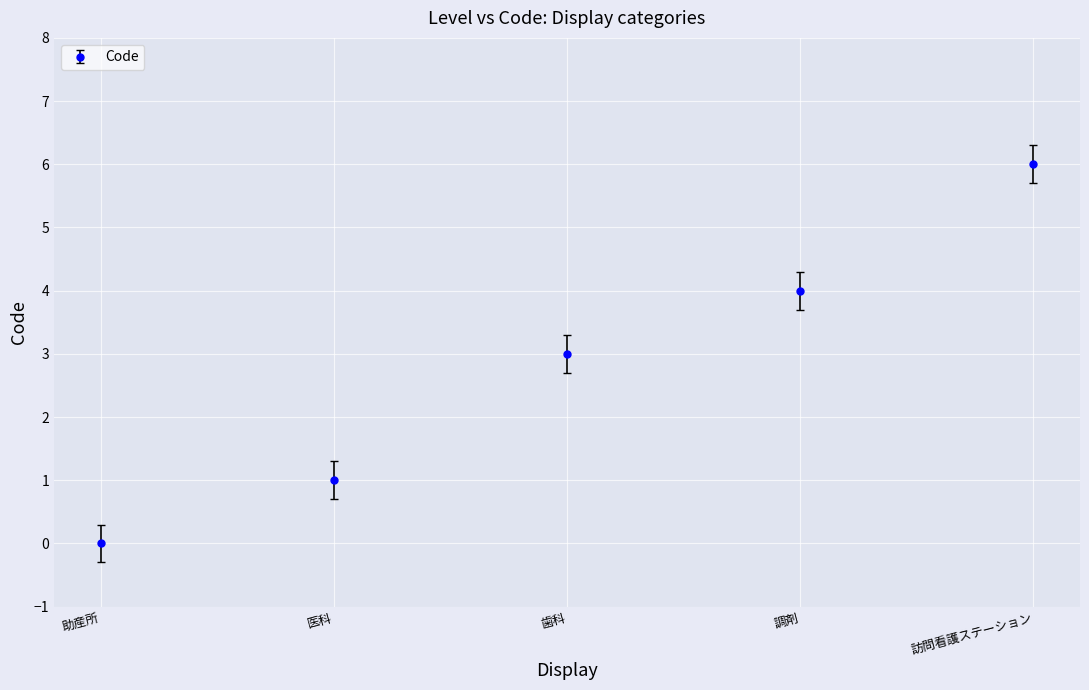

At which category does the chart reach its peak across all series?

訪問看護ステーション